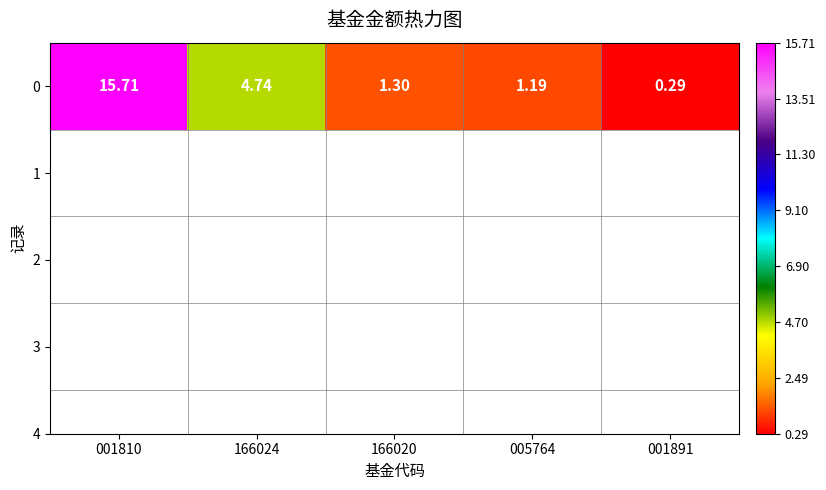

What is the maximum value shown in the chart?

15.7